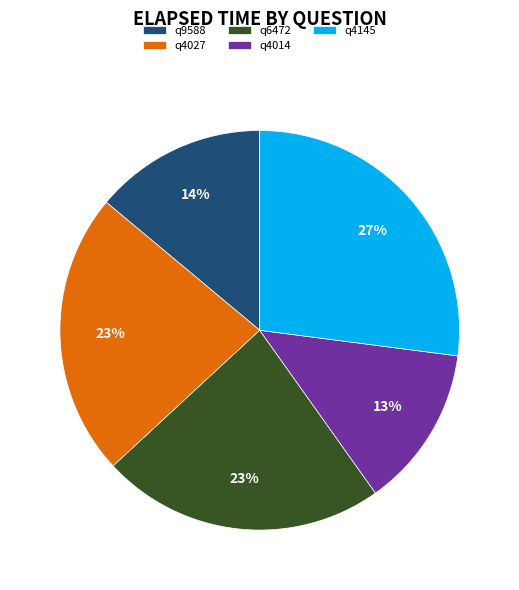

Between q4145 and q4027, which is larger?

q4145